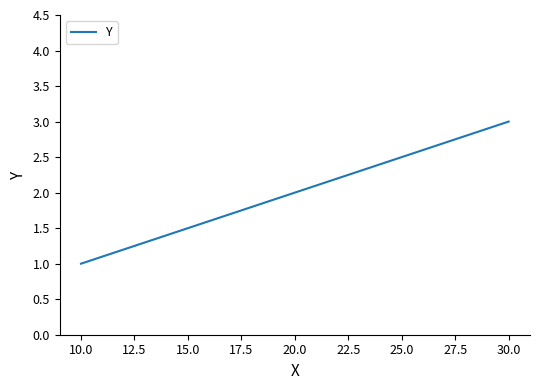

Approximately how many times larger is the value at 30.0 compared to 10.0?

3.0